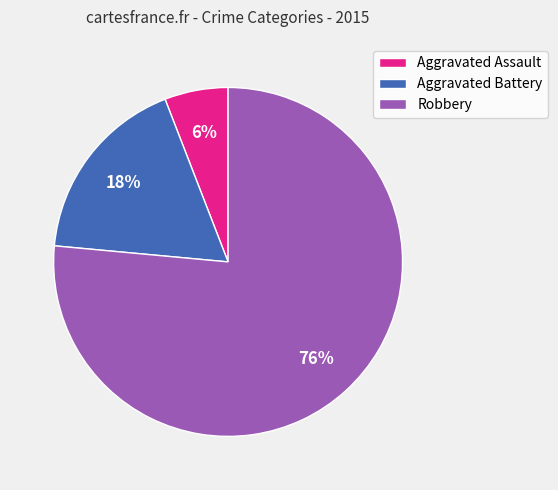

Is the sum of Aggravated Assault and Robbery greater than half?

Yes